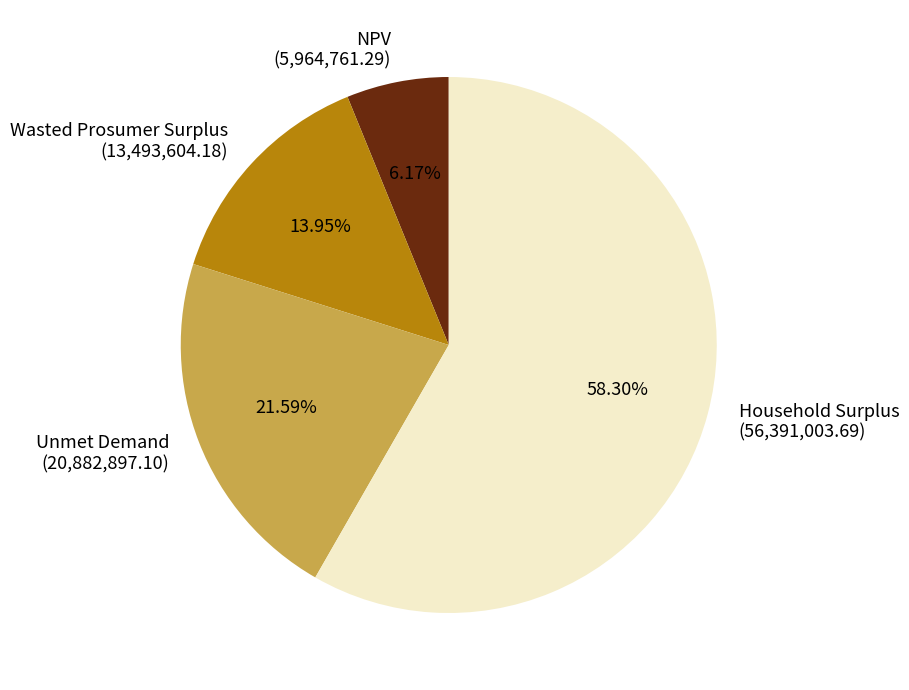

Which has a higher value, NPV or Wasted Prosumer Surplus?

Wasted Prosumer Surplus